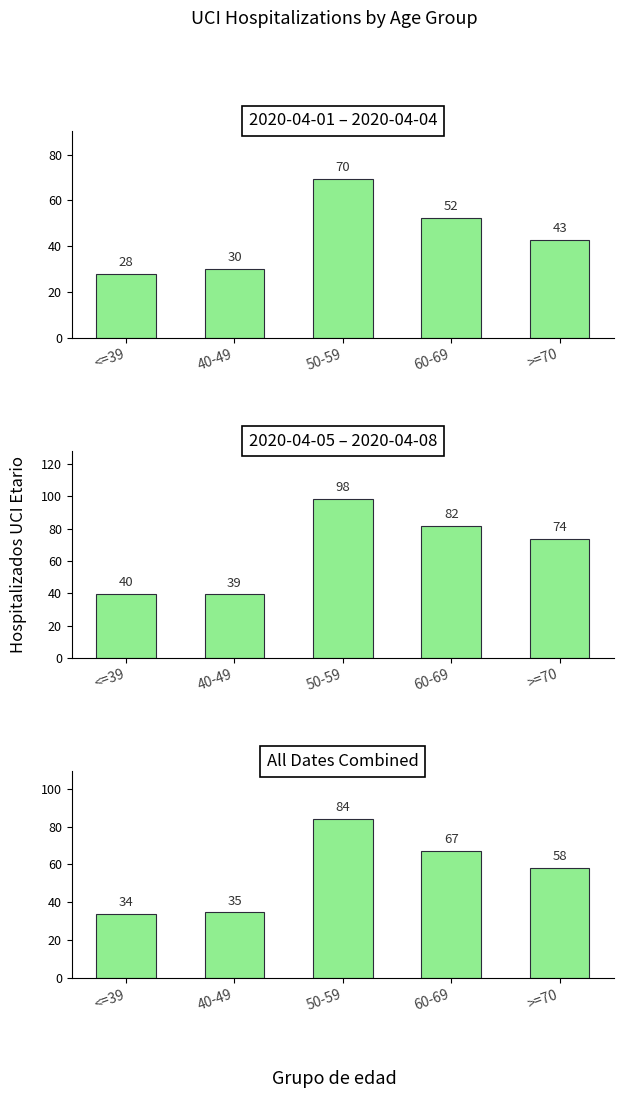

True or false: the data shows 113.9 at 60-69.

False